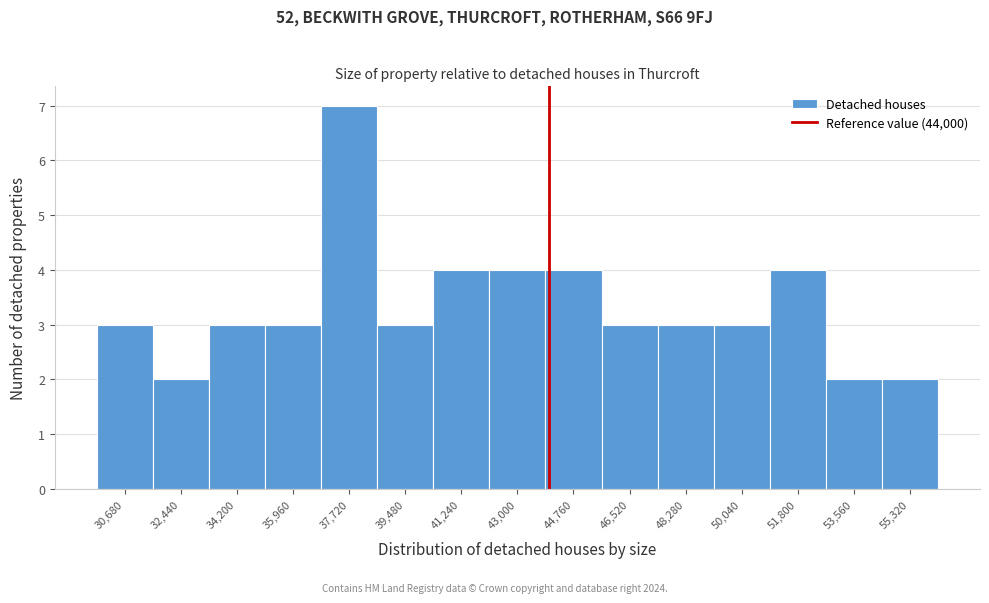

Which range on the x-axis has the tallest bar?

36840 to 38600